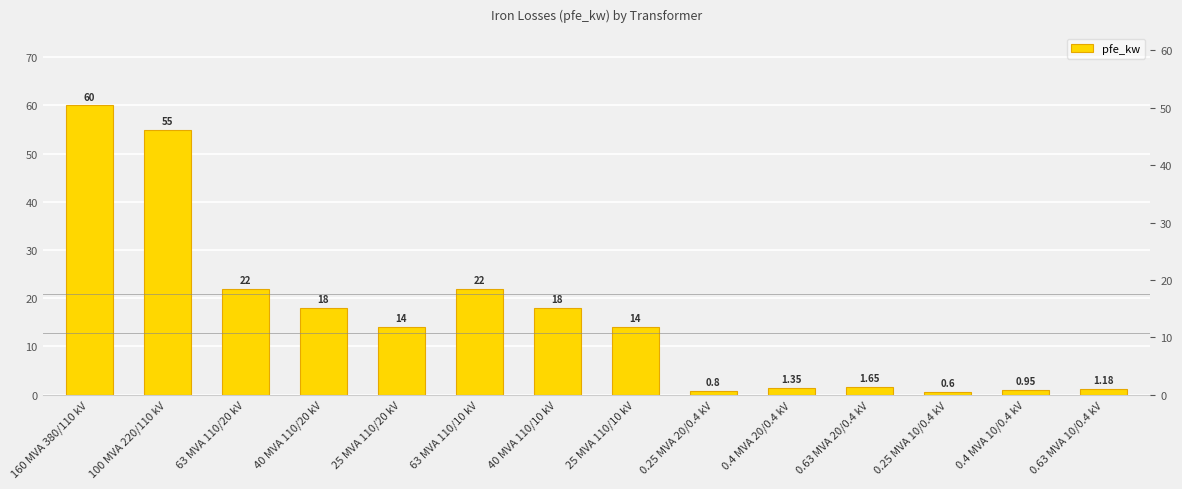

True or false: the data shows 0.6 at 0.25 MVA 10/0.4 kV.

True